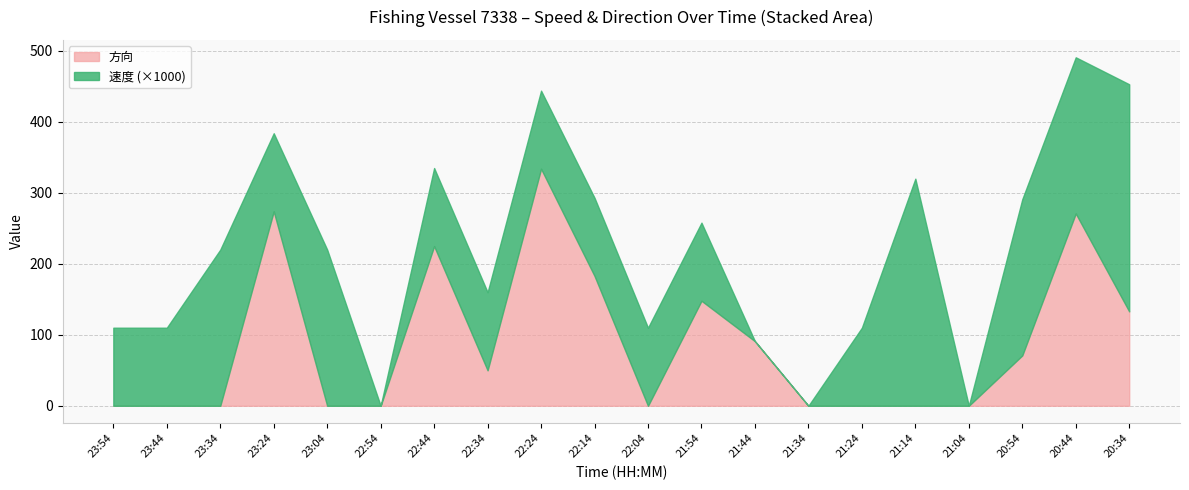

At which category is the sum across all series the highest?

20:44